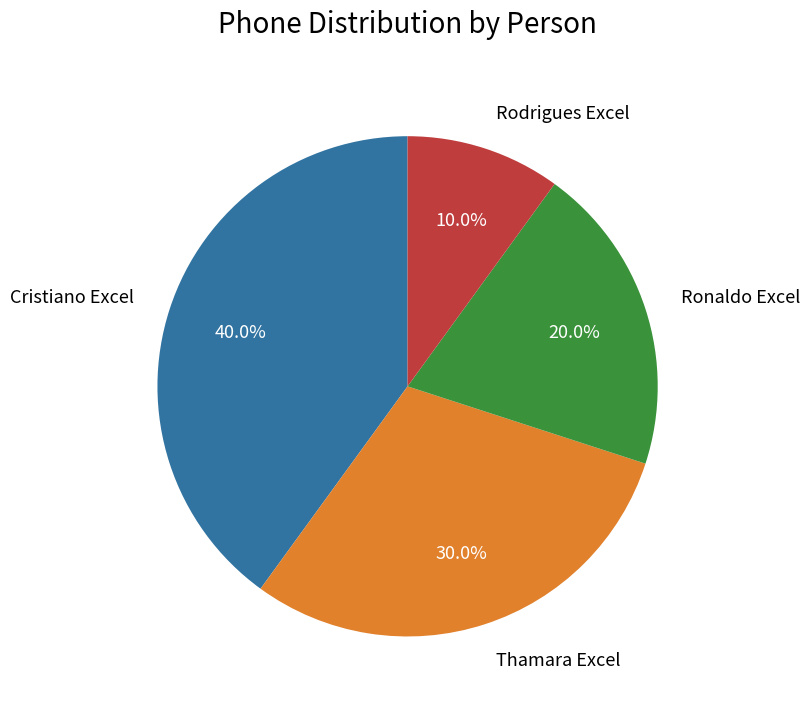

What is the total percentage of Rodrigues Excel and Ronaldo Excel?

30.0%